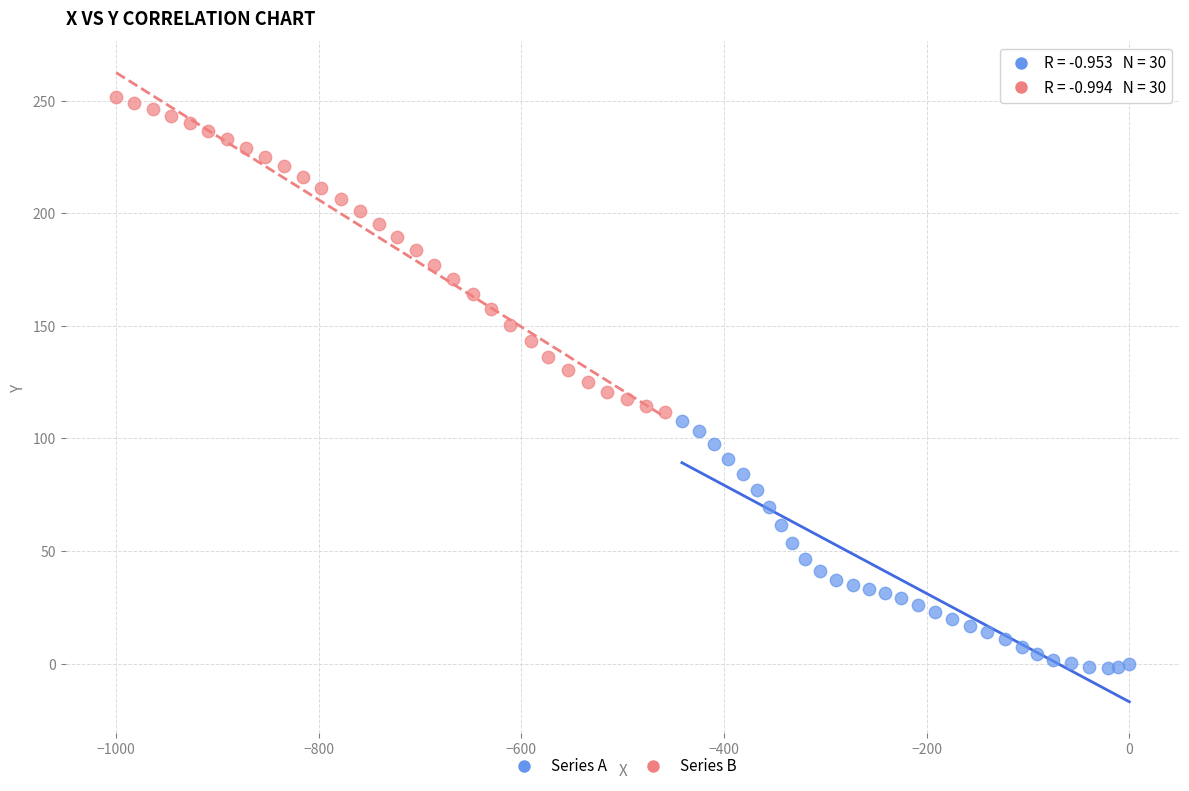

Which series contains the lowest Y value?

Series A